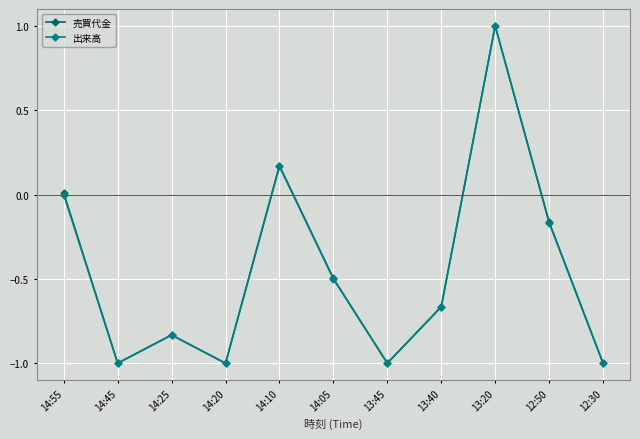

How many lines are shown in the chart?

2